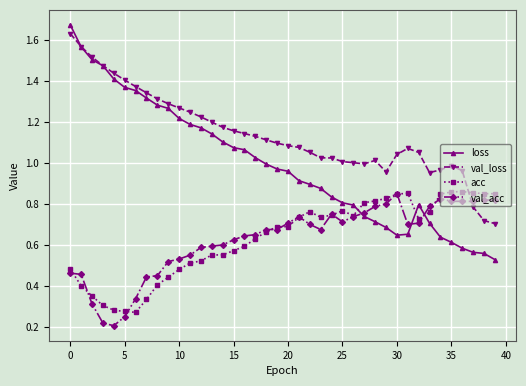

How many series are shown in this chart?

4